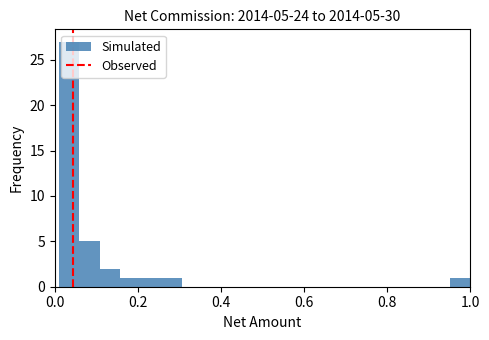

Around what value on the x-axis is the tallest bar? Give the approximate position of its centre, as read against the axis.

0.04